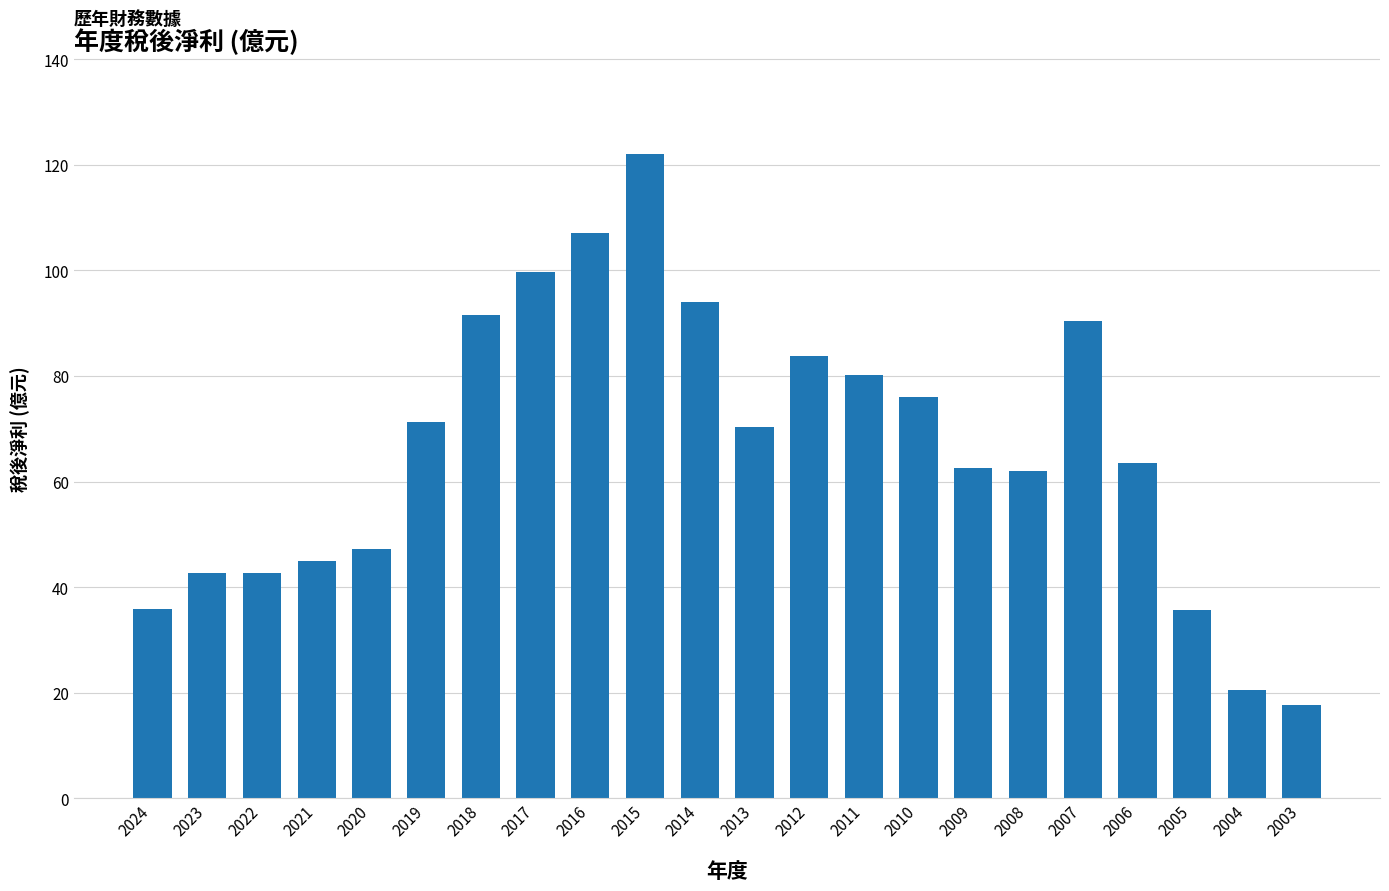

What is the approximate value at 2020?

47.2